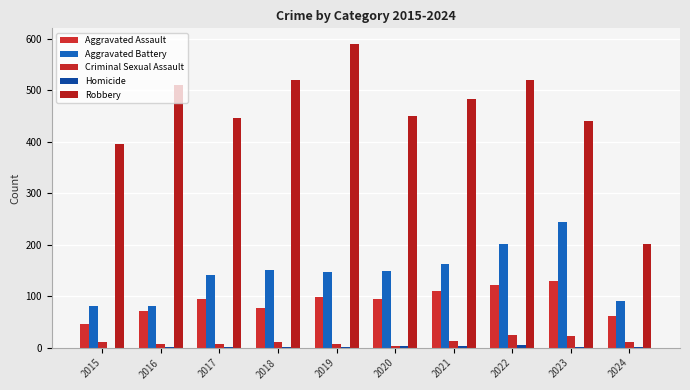

Which series has the largest range (max minus min)?

Robbery